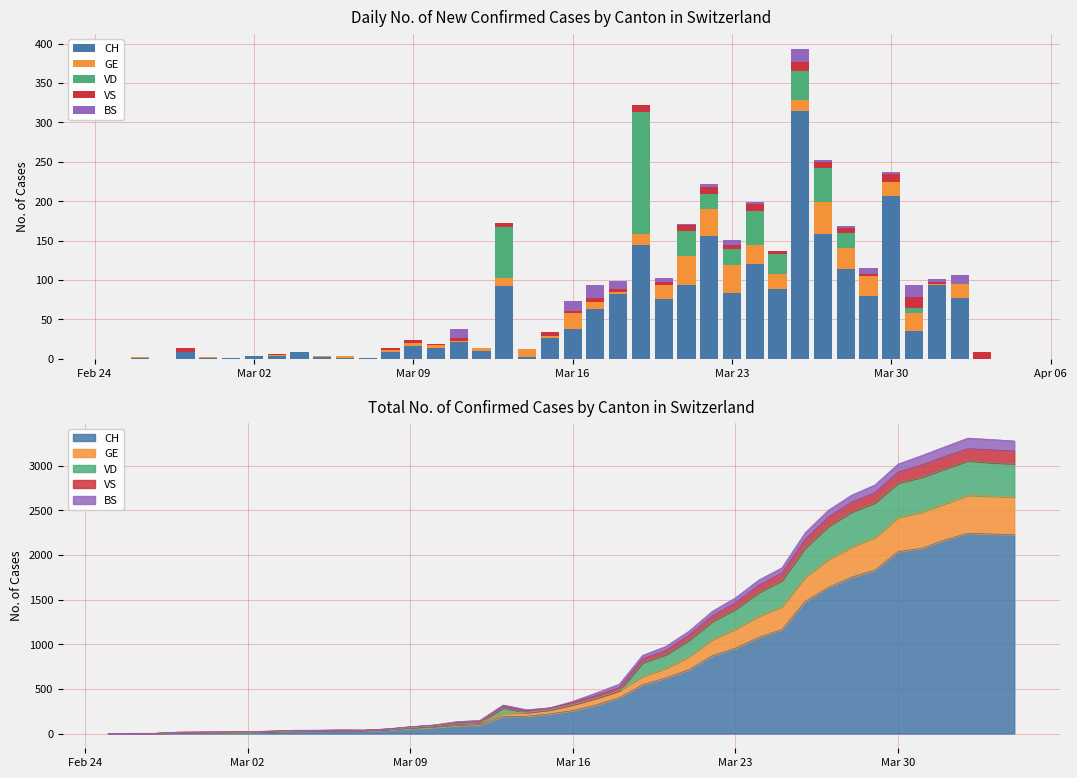

What is the maximum value shown in the chart?

315